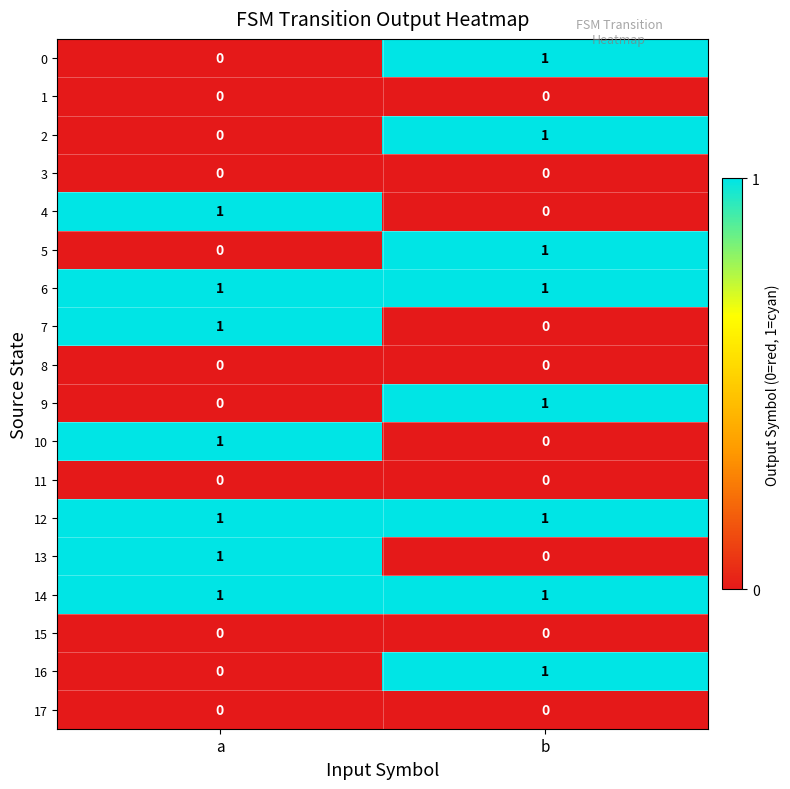

The value of 17 at b is 0. True or false?

True